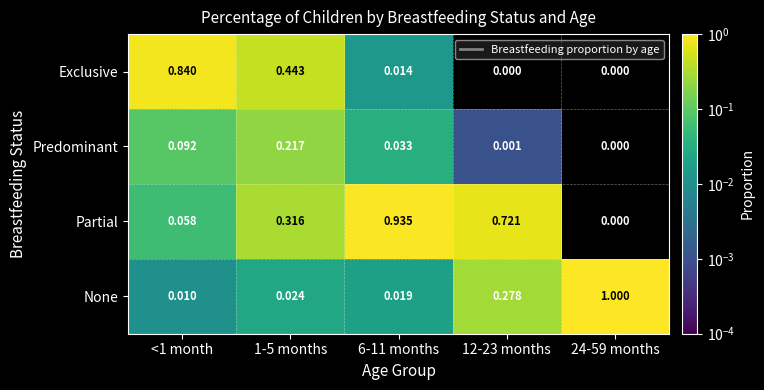

Which series has the widest spread of values?

None